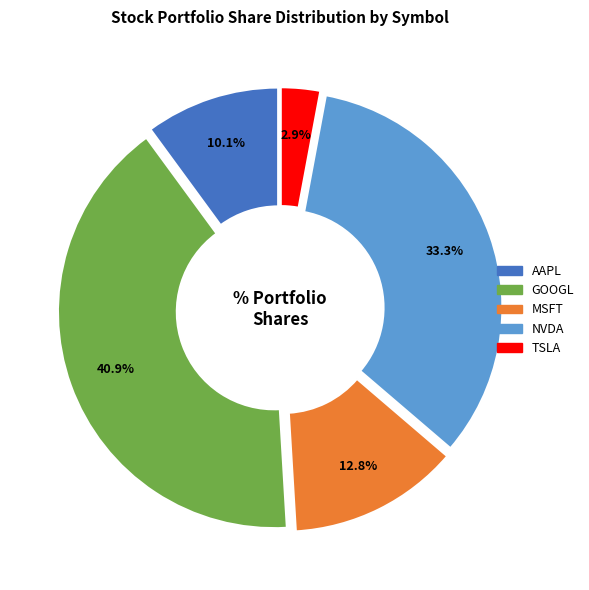

Combined, do NVDA and AAPL account for over 50%?

No